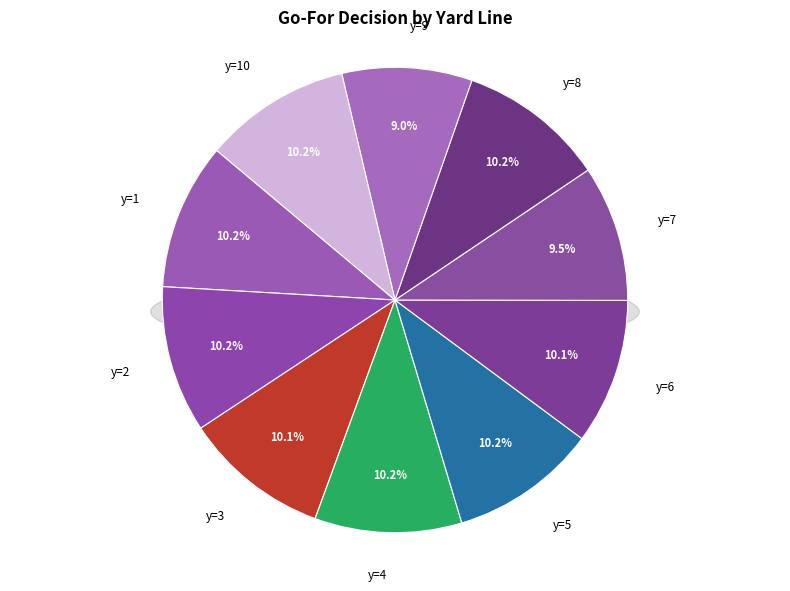

What is the largest slice in the pie chart?

y=4